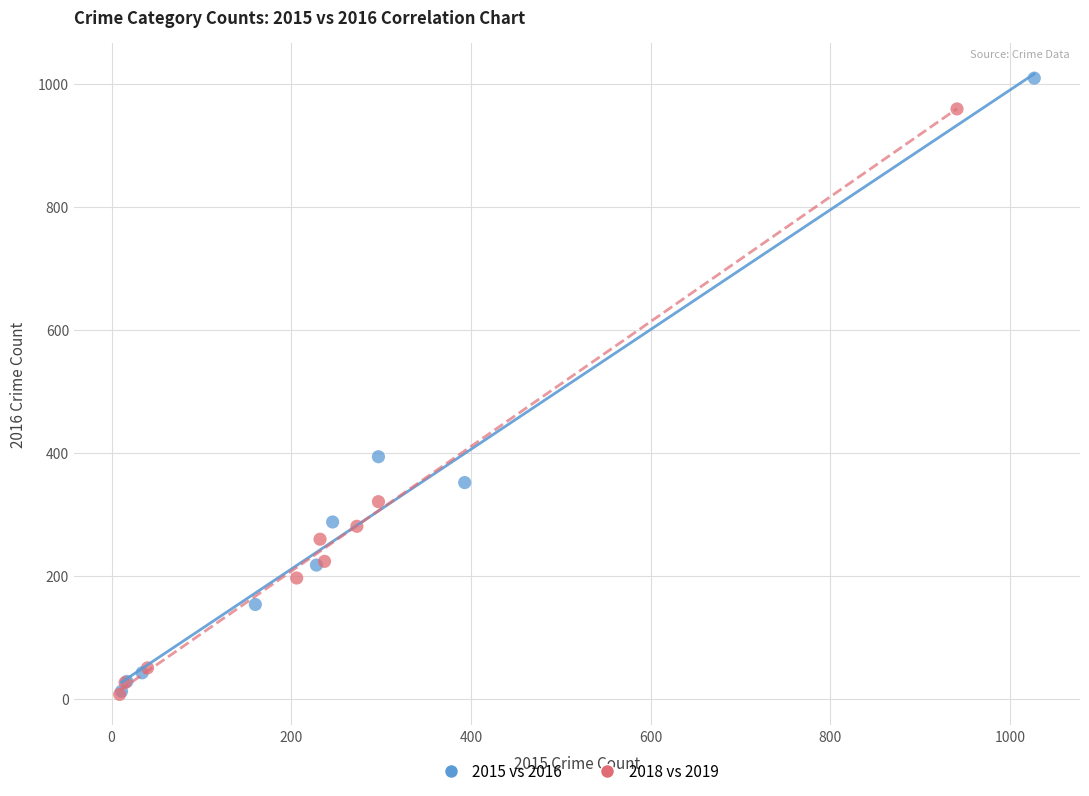

Which series has the widest spread of Y values?

2015 vs 2016